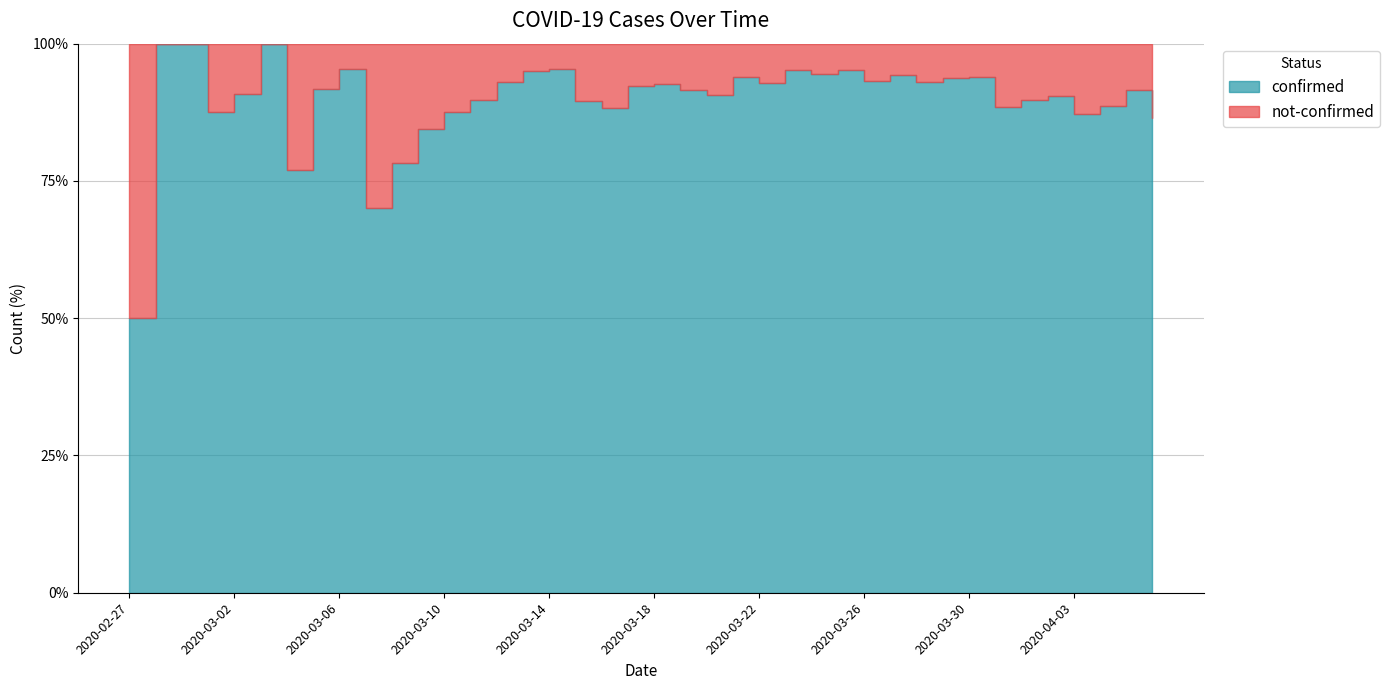

Which series has the largest total across all categories?

confirmed